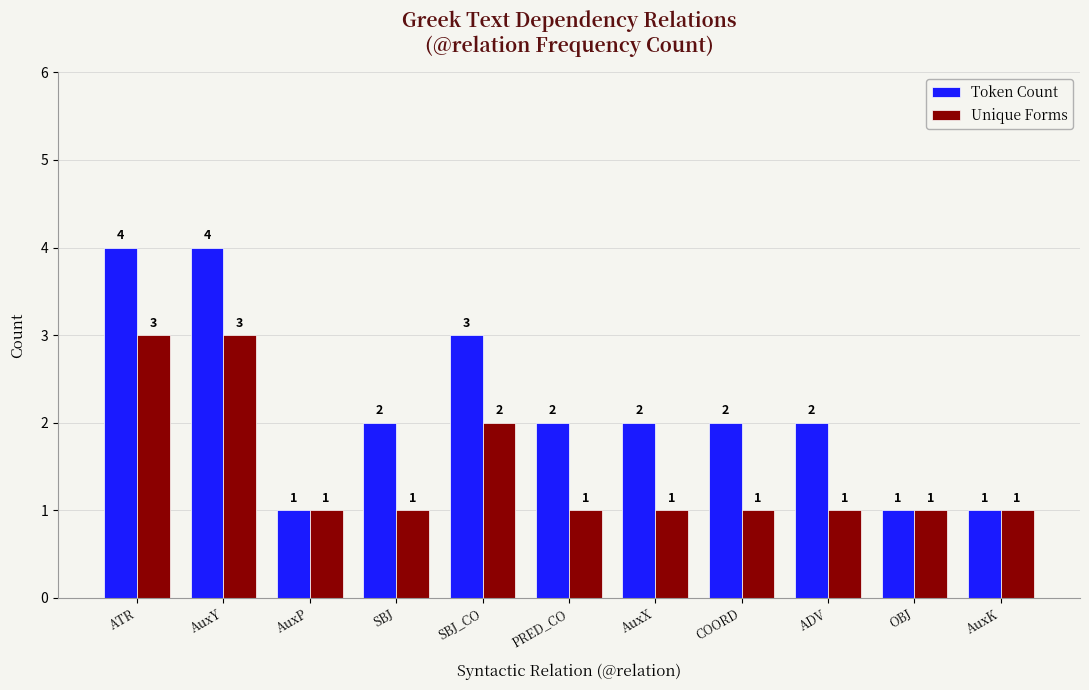

Read the Token Count value at PRED_CO.

2